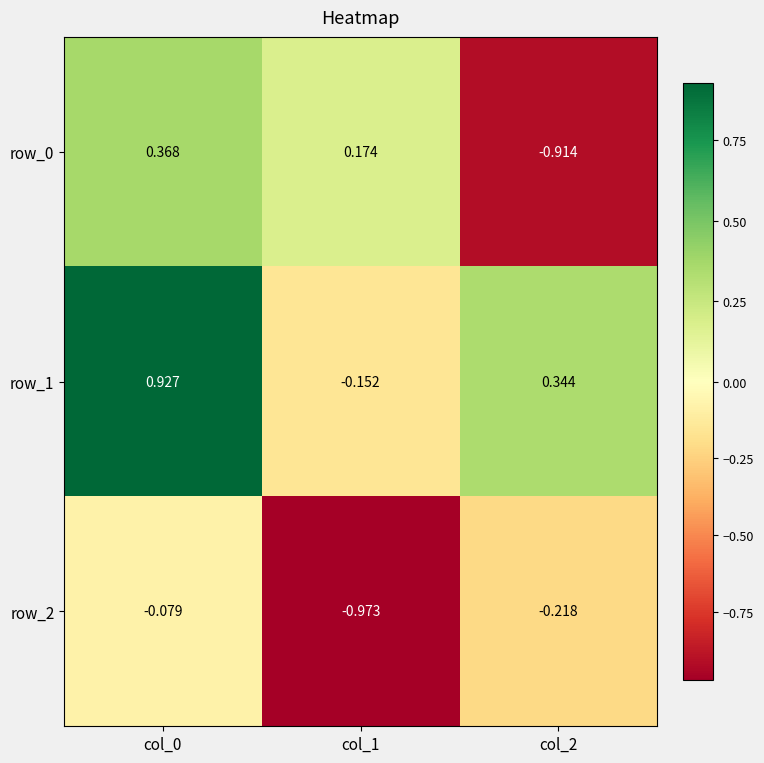

Which series has the largest total across all categories?

row_1